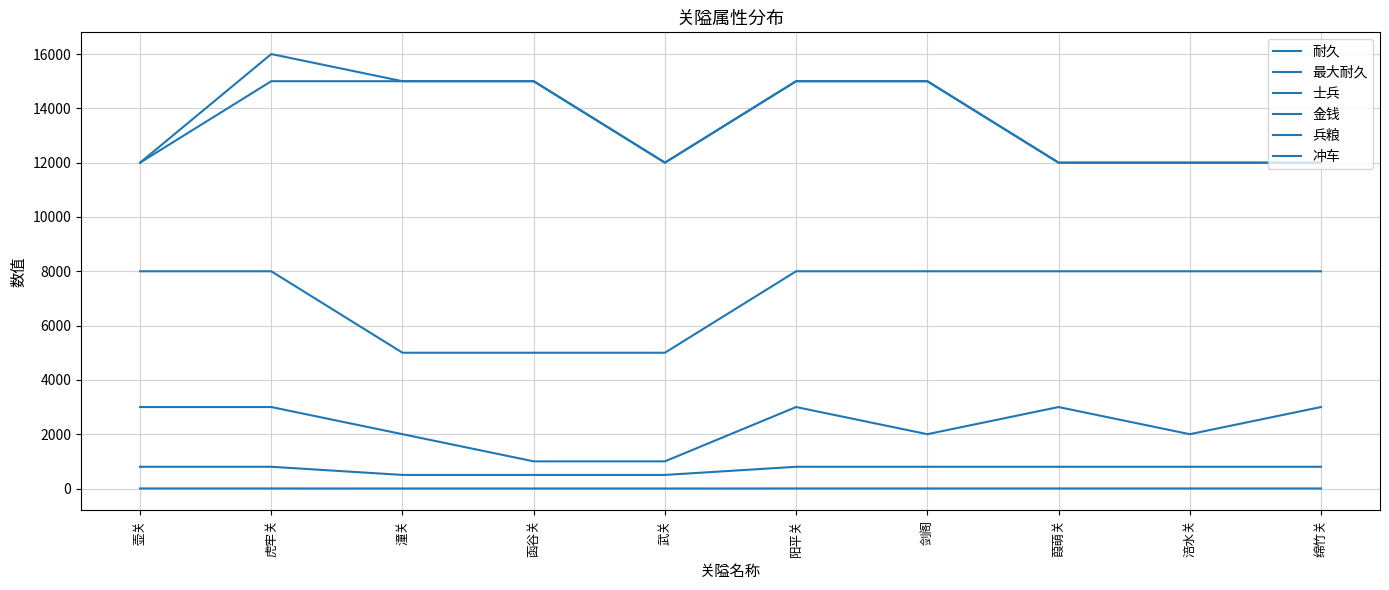

The value of 耐久 at 虎牢关 is 3919. True or false?

False